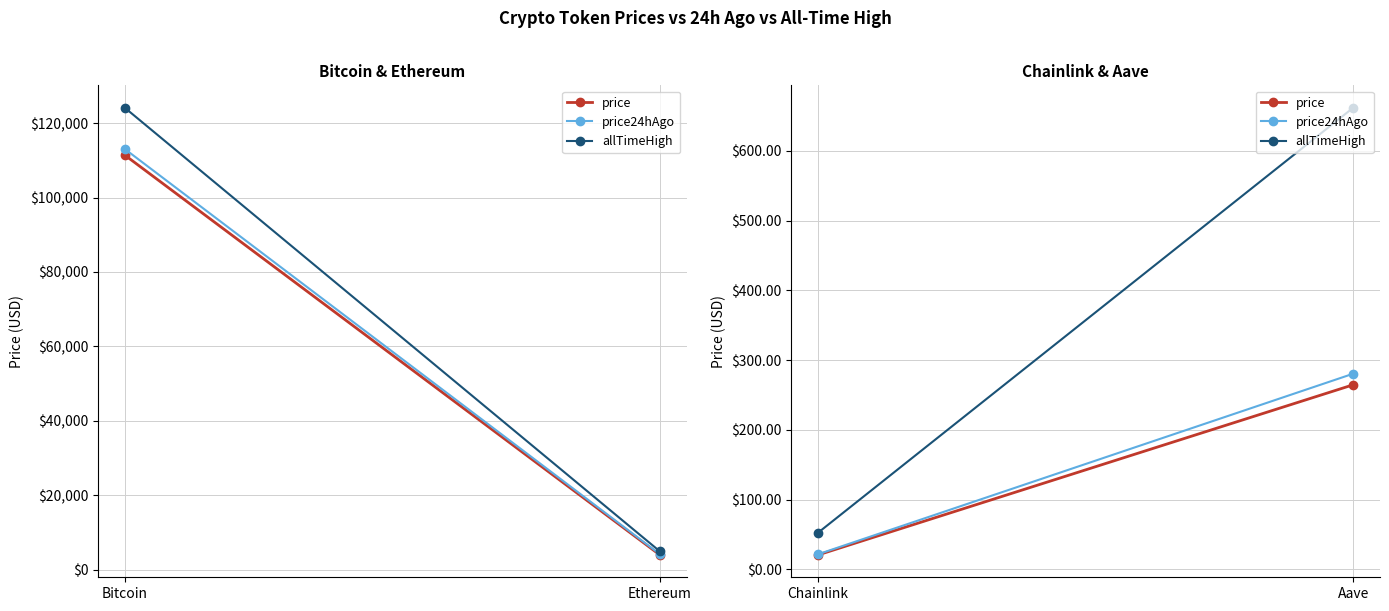

Is it true that allTimeHigh equals 22.4 at Chainlink?

False